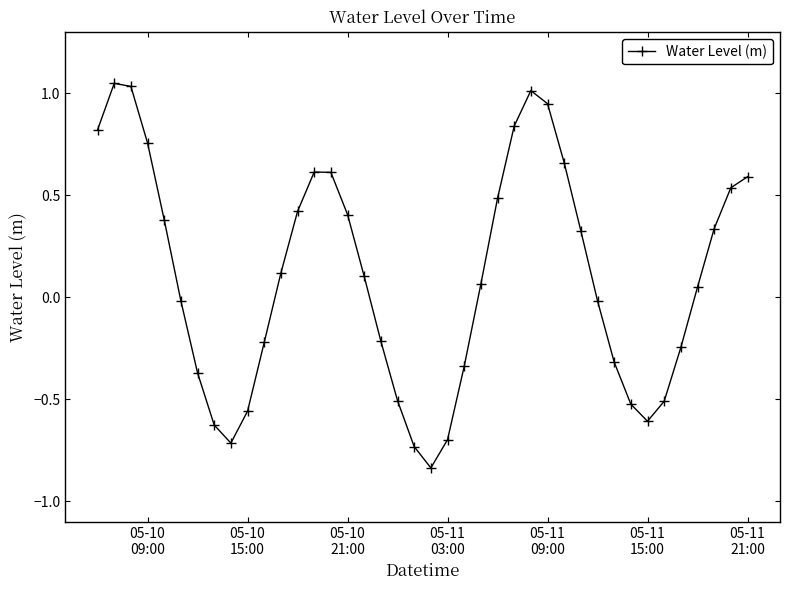

What is the value of the 15th point from the left?

0.6